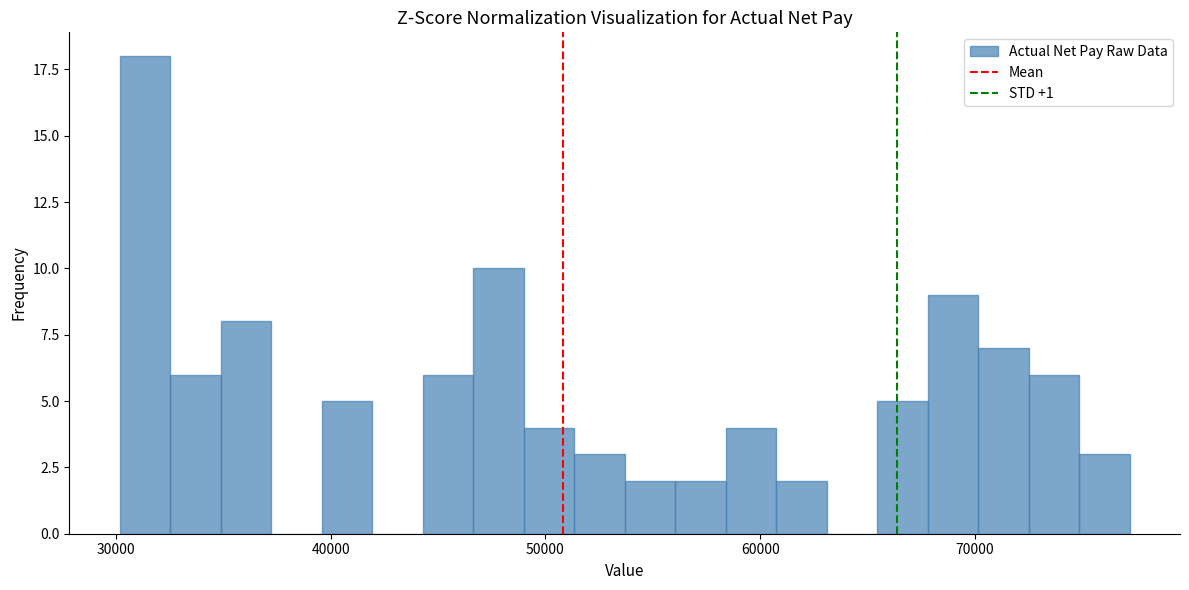

Around what value on the x-axis is the tallest bar? Give the approximate position of its centre, as read against the axis.

31000